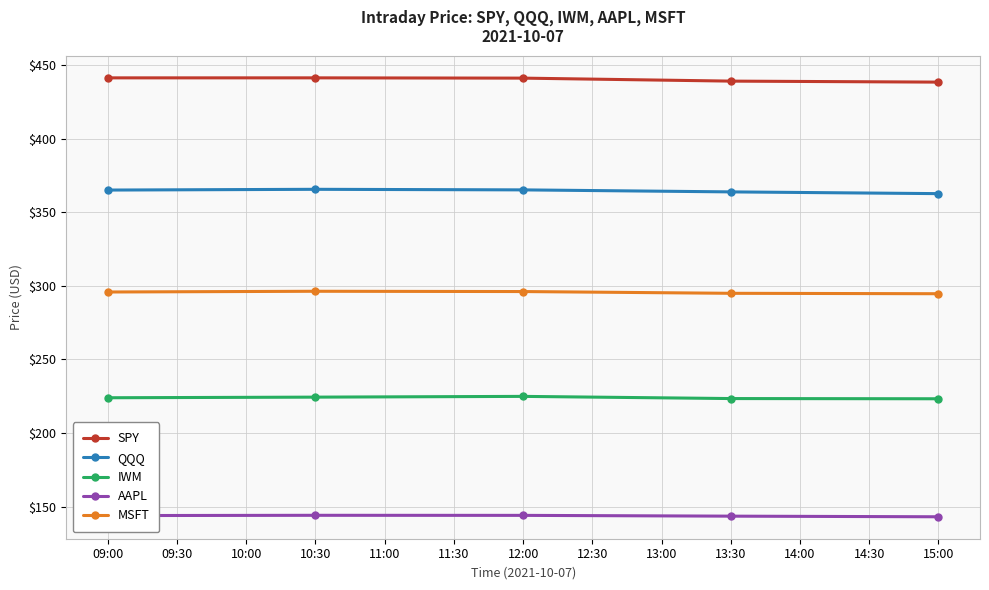

In MSFT, how many points are higher than both neighbors (excluding endpoints)?

1